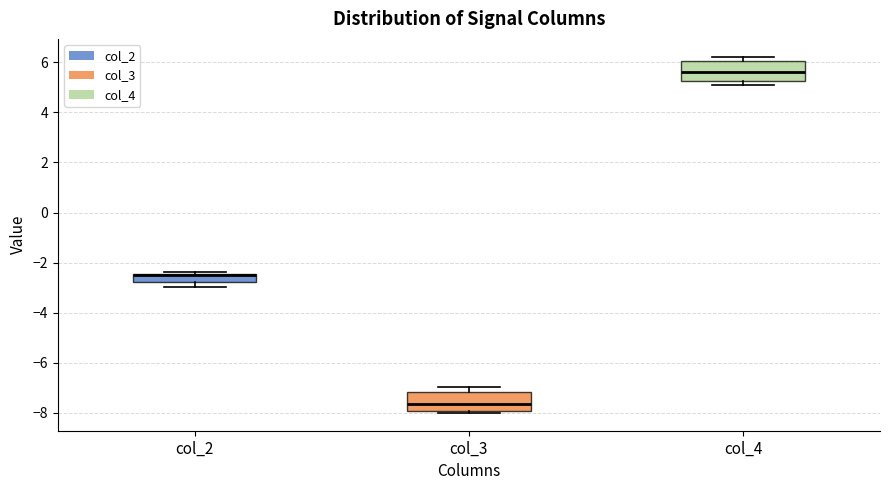

Where is the upper edge of the box for col_2 on the y-axis? The values are not printed on the chart, so give them approximately, as read against the axis.

-2.4